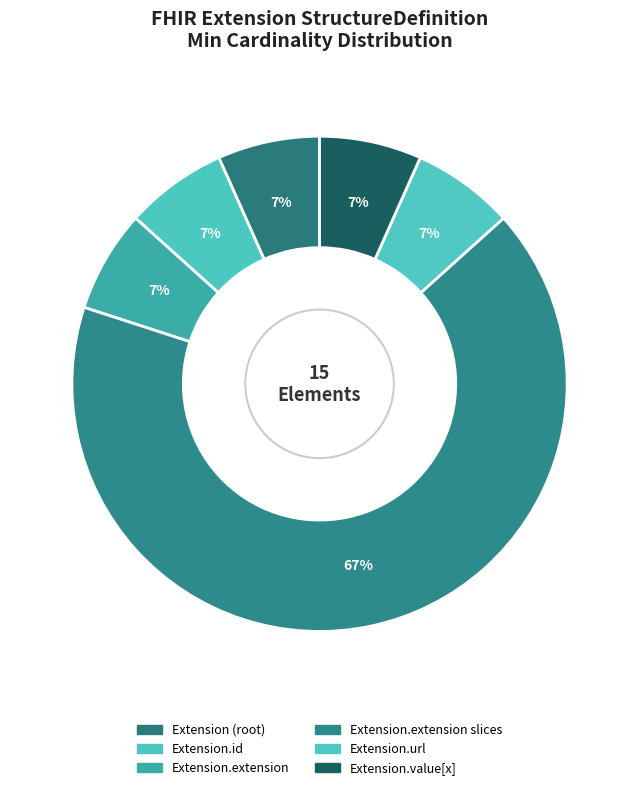

How many slices are in this pie chart?

6